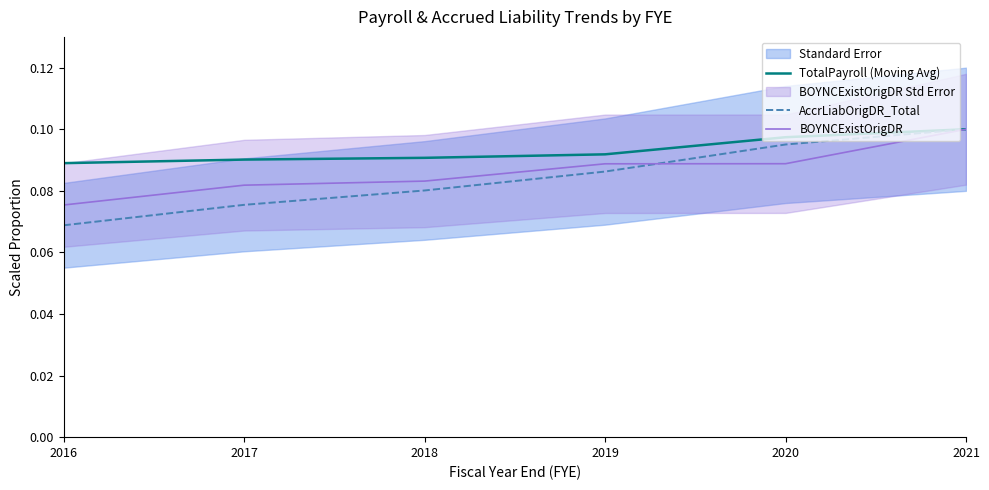

Is the value of TotalPayroll (Moving Avg) at 2018 greater than the value of BOYNCExistOrigDR at 2016?

Yes